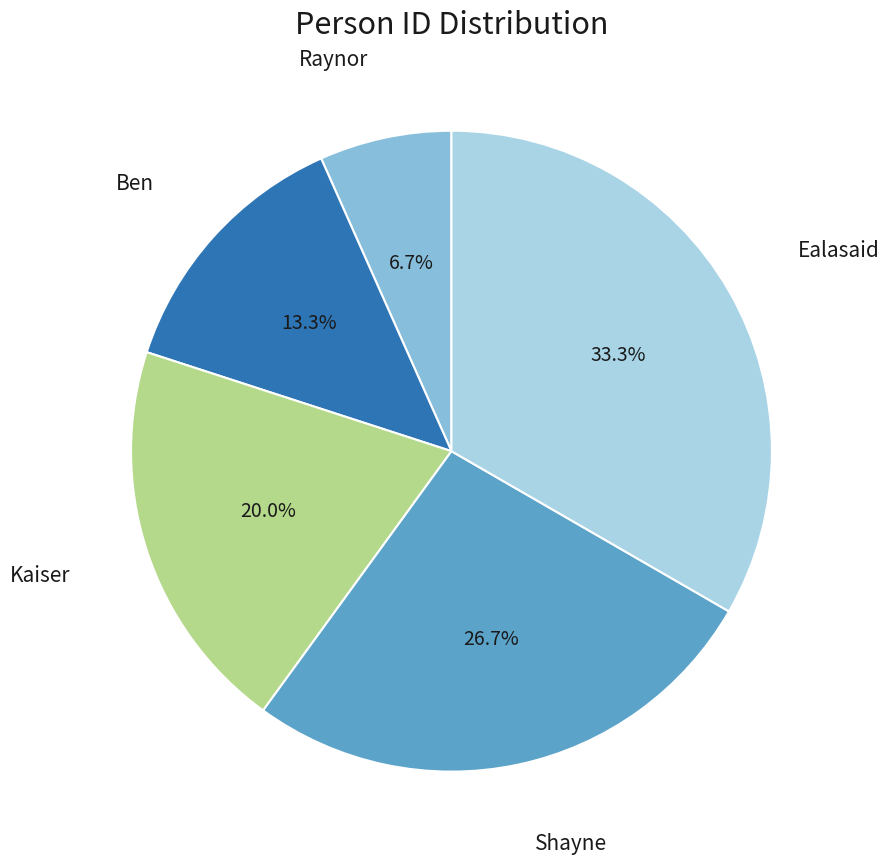

What percentage is the Ealasaid slice, to the nearest percent?

33%